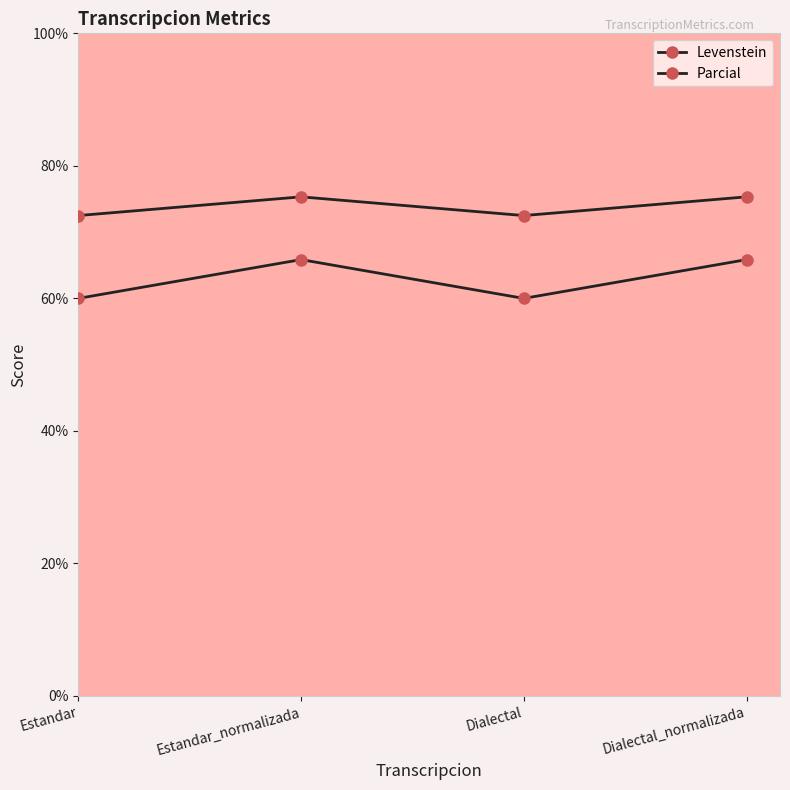

True or false: Levenstein and Parcial cross at least once.

False